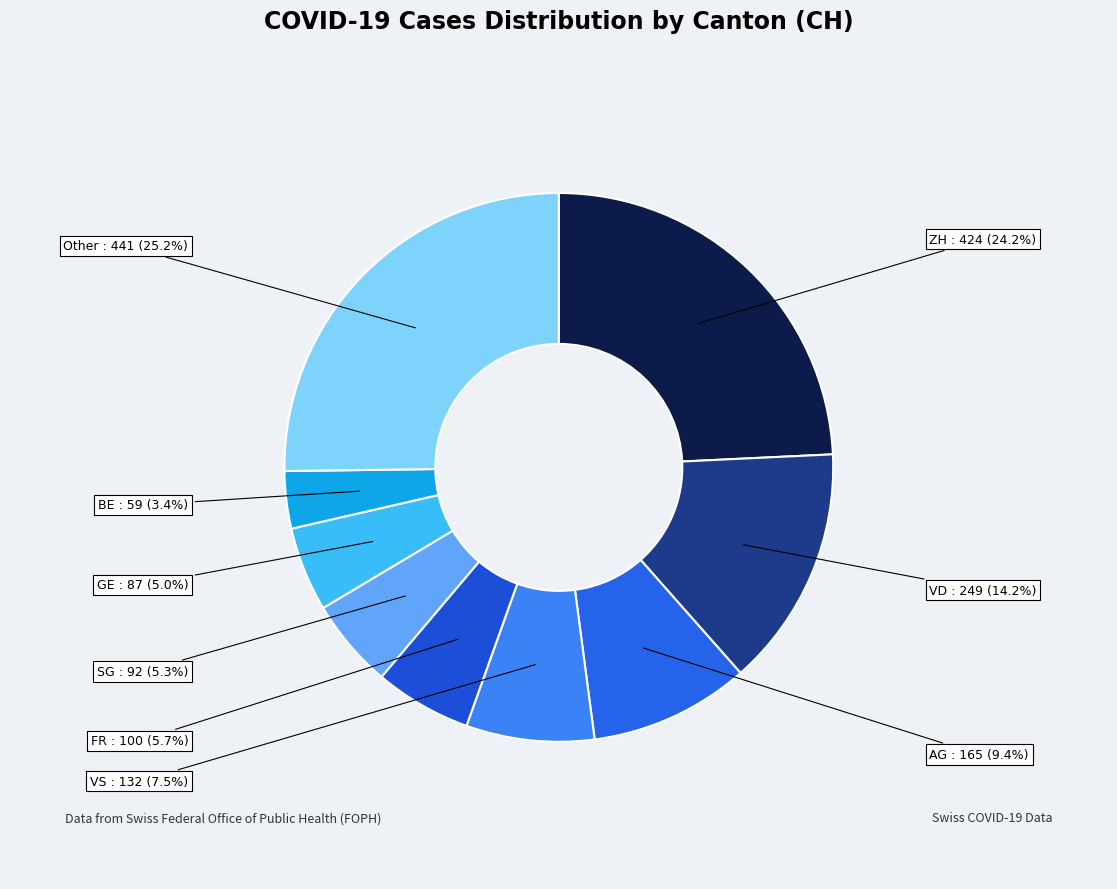

Count the number of slices in the pie.

9